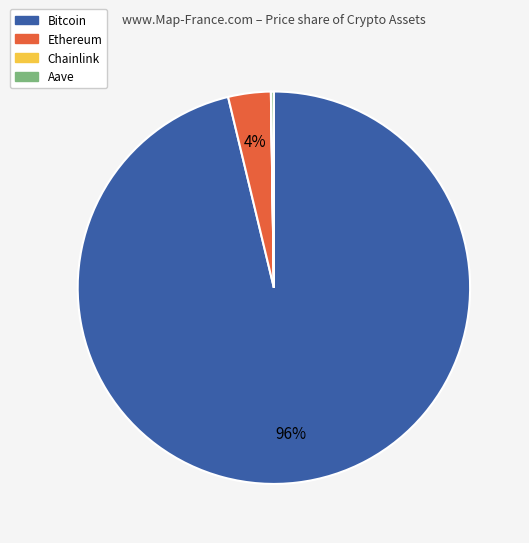

Between Ethereum and Bitcoin, which is larger?

Bitcoin